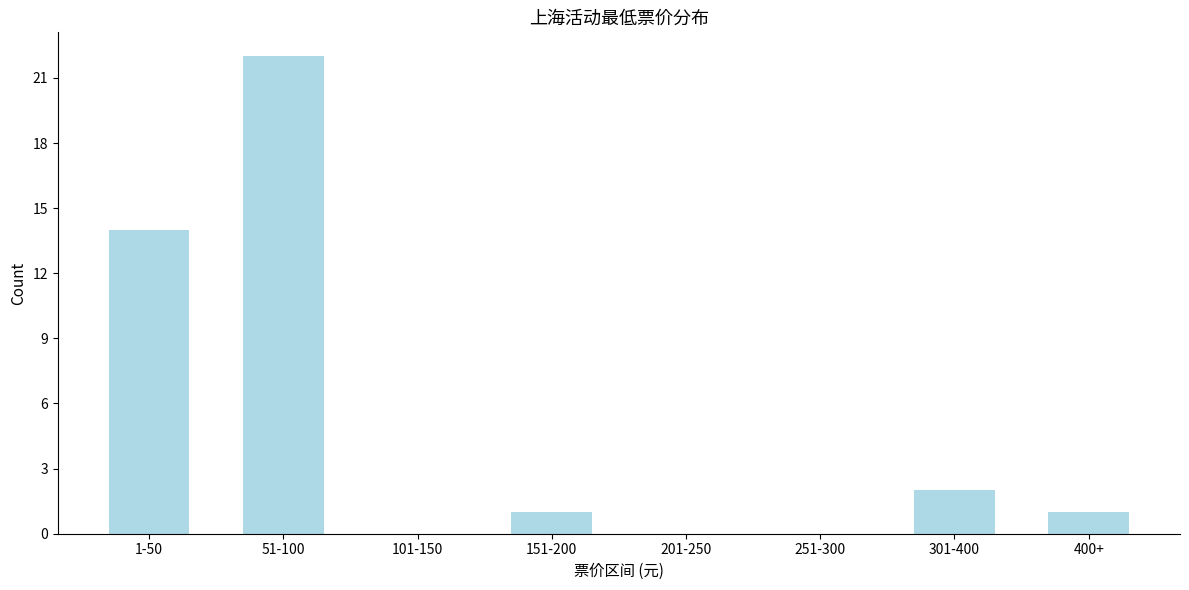

Reading left to right, what are all the values shown in this chart?

1-50=14	51-100=22	101-150=0	151-200=1	201-250=0	251-300=0	301-400=2	400+=1